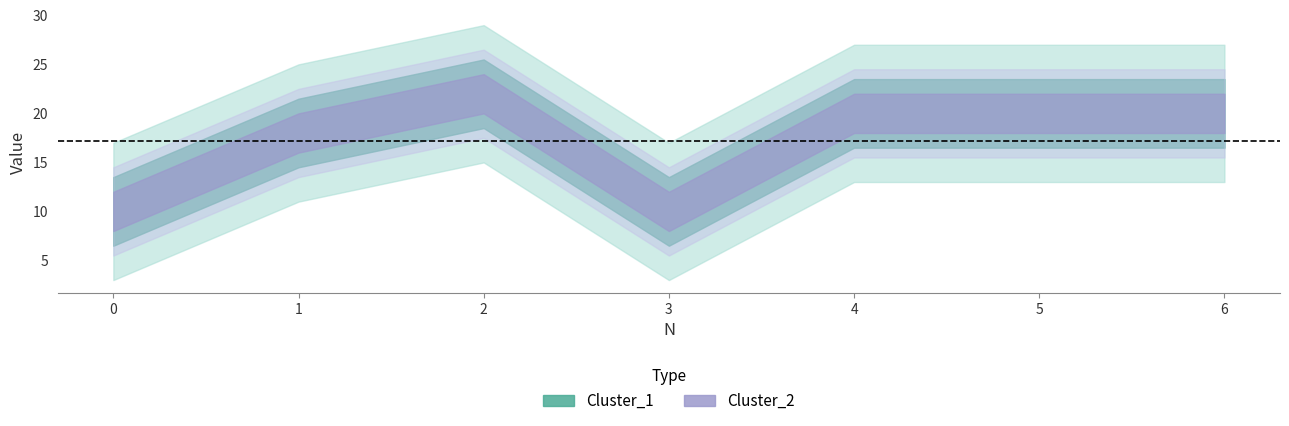

What is the difference between the maximum and minimum values in the Cluster_2 series?

12